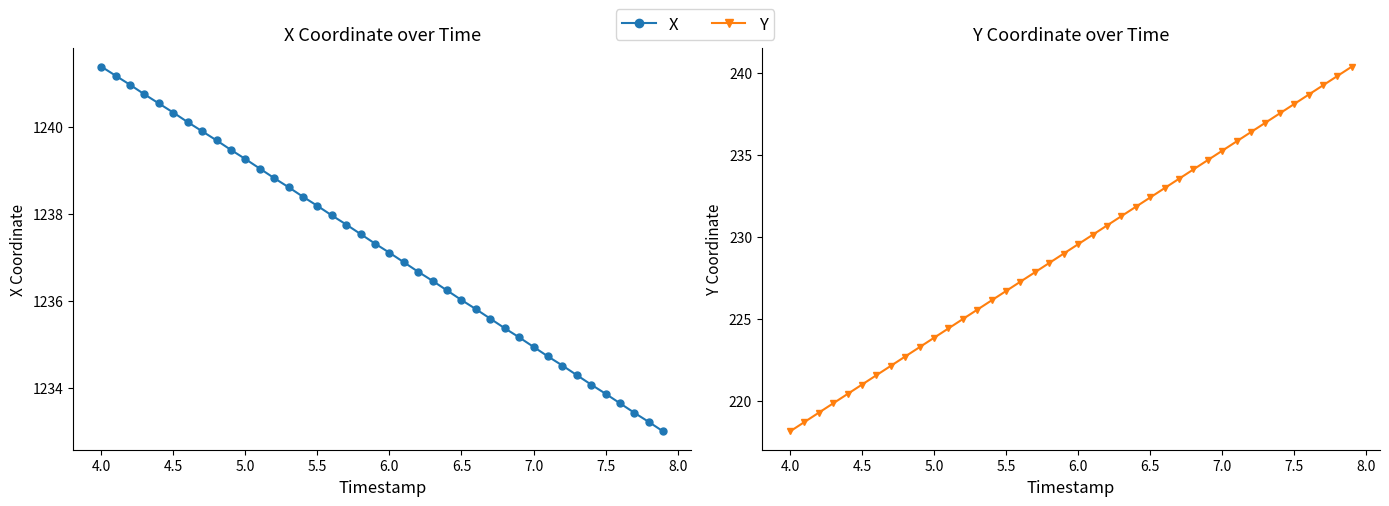

How many lines are shown in the chart?

2